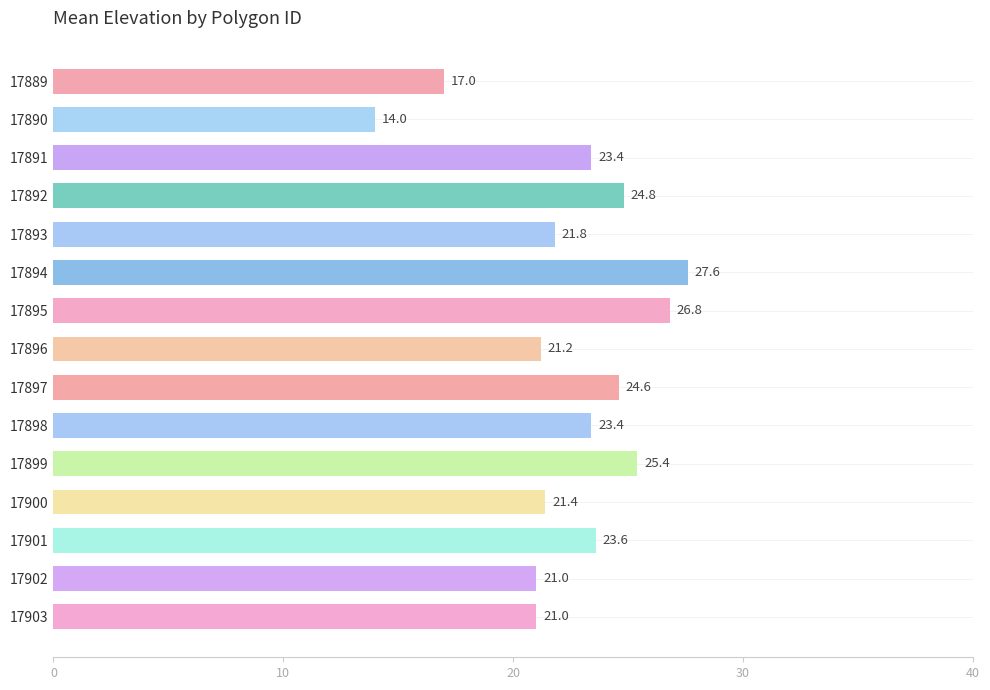

What is the difference between the maximum and minimum values?

14